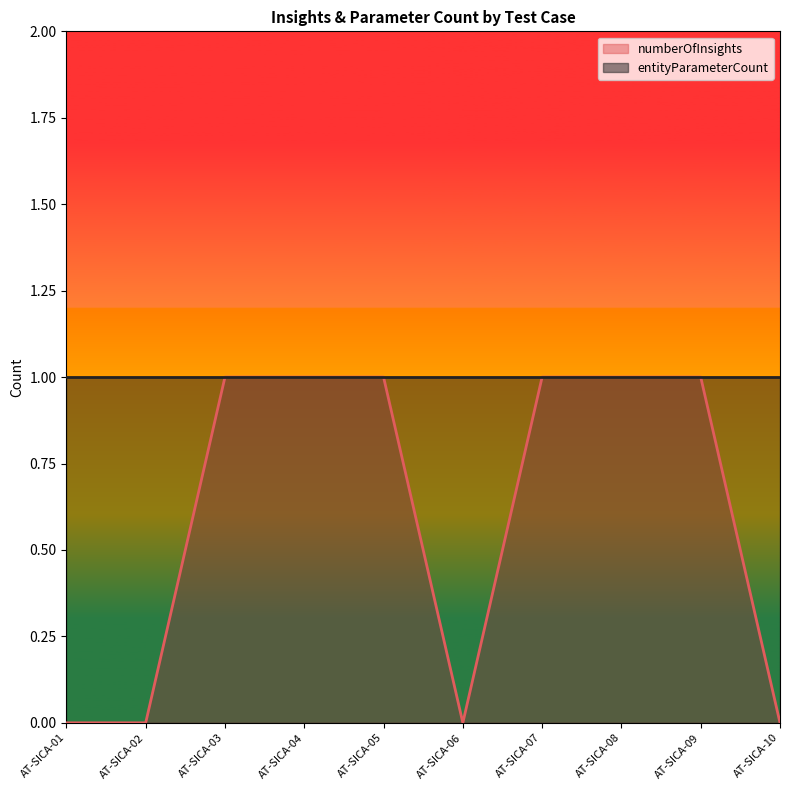

How many interior local valleys (lower than both neighbors) does the data have?

1